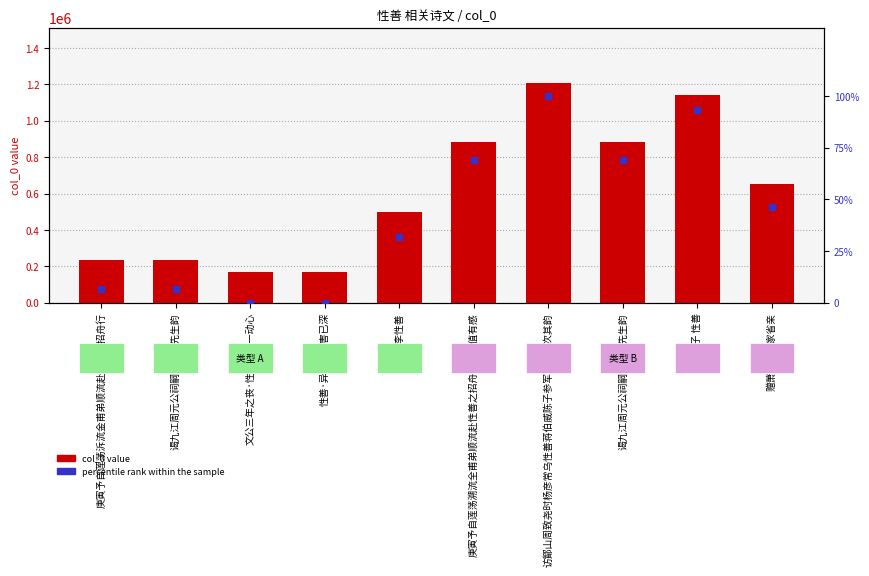

Which series contains the highest Y value?

col_0 value